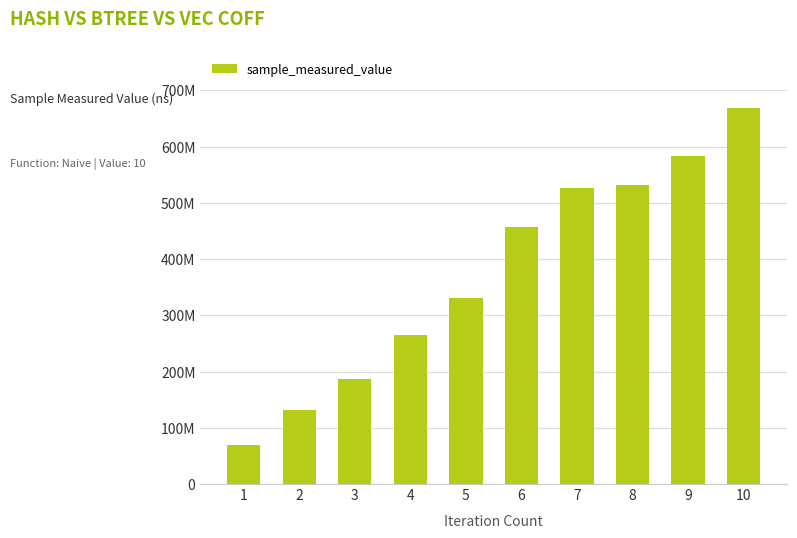

Does the chart contain stacked bars?

No